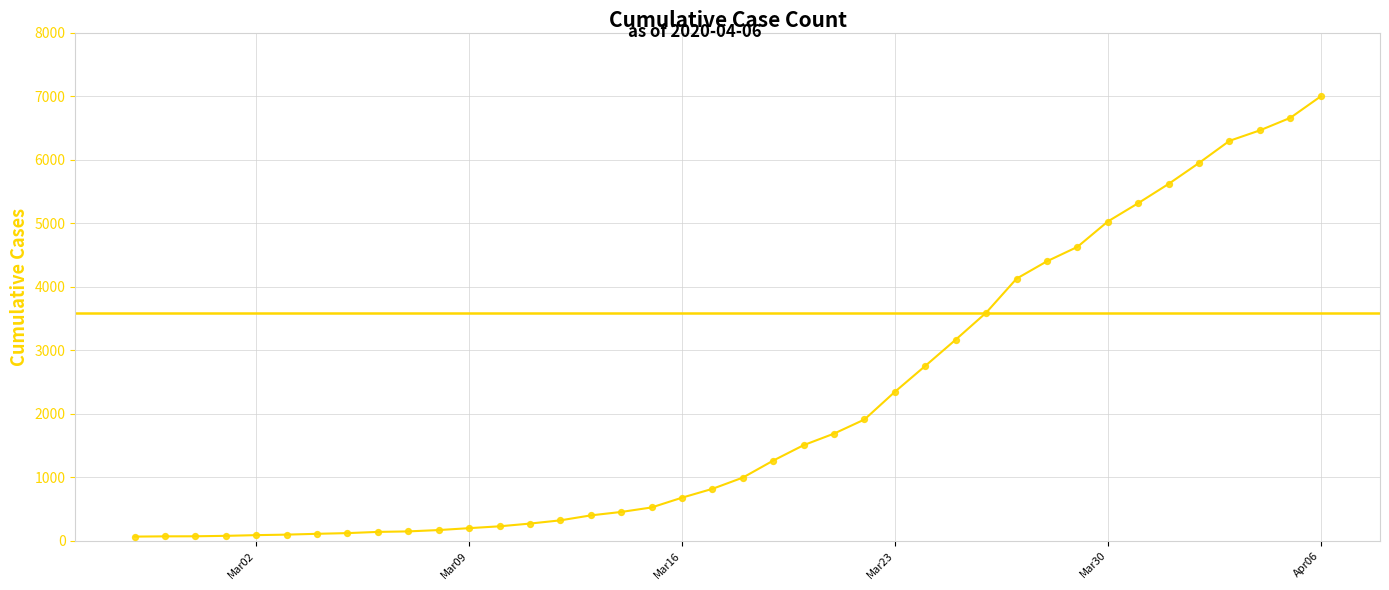

What is the maximum value shown in the chart?

6995